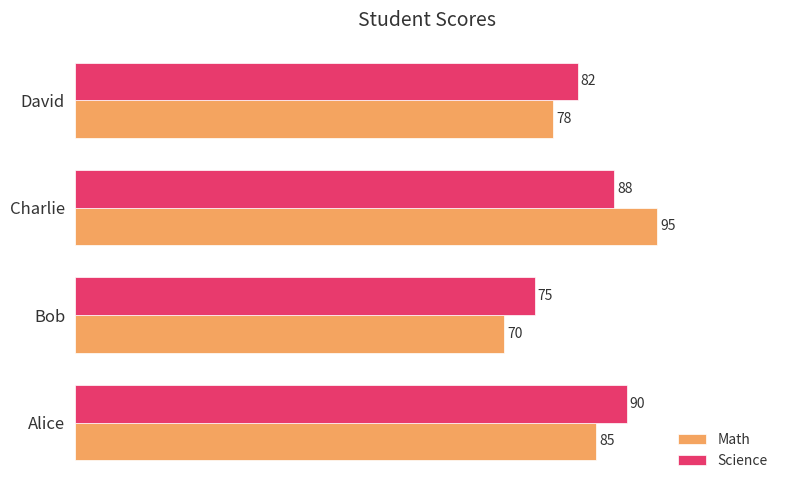

What is the maximum value shown in the chart?

95